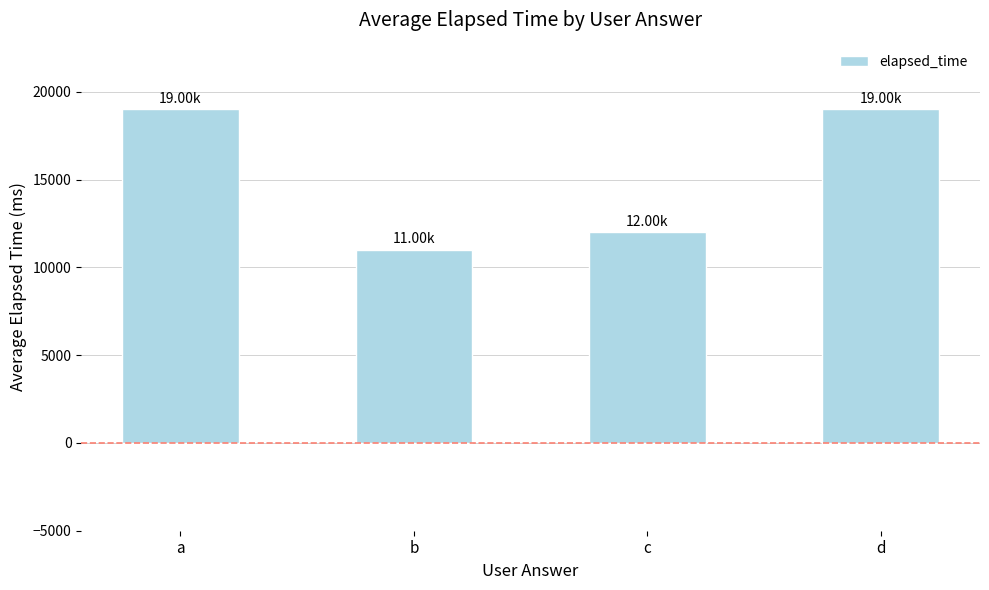

Reading right to left, list all the values displayed in this chart.

d=19000	c=12000	b=11000	a=19000